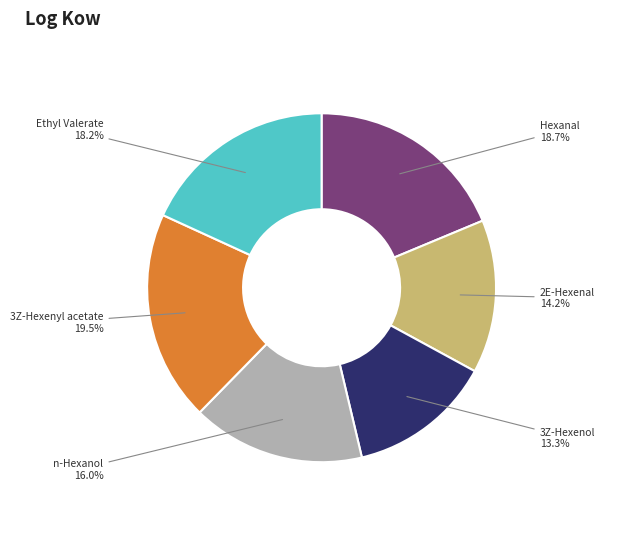

Is there any slice that represents more than half of the pie?

No